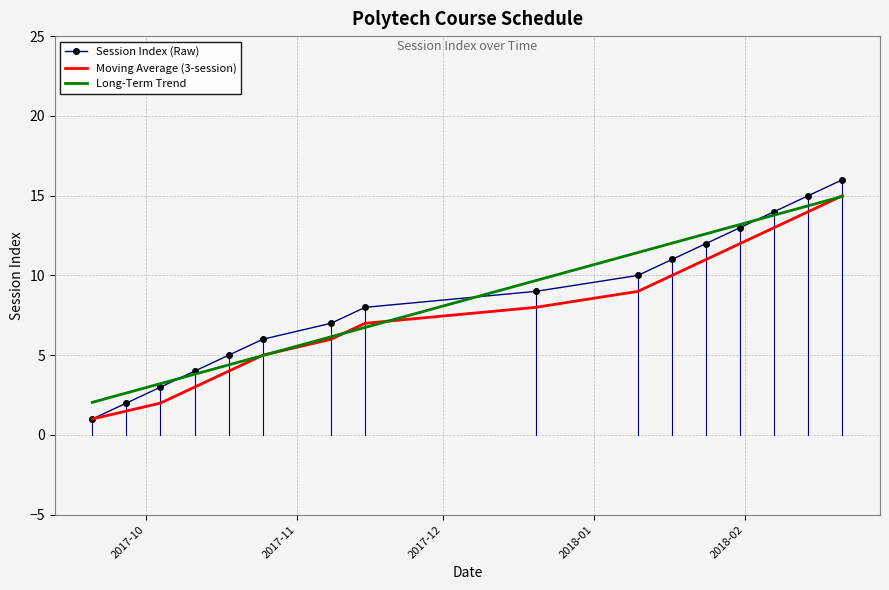

True or false: Long-Term Trend has more than 1 interior local peaks.

False